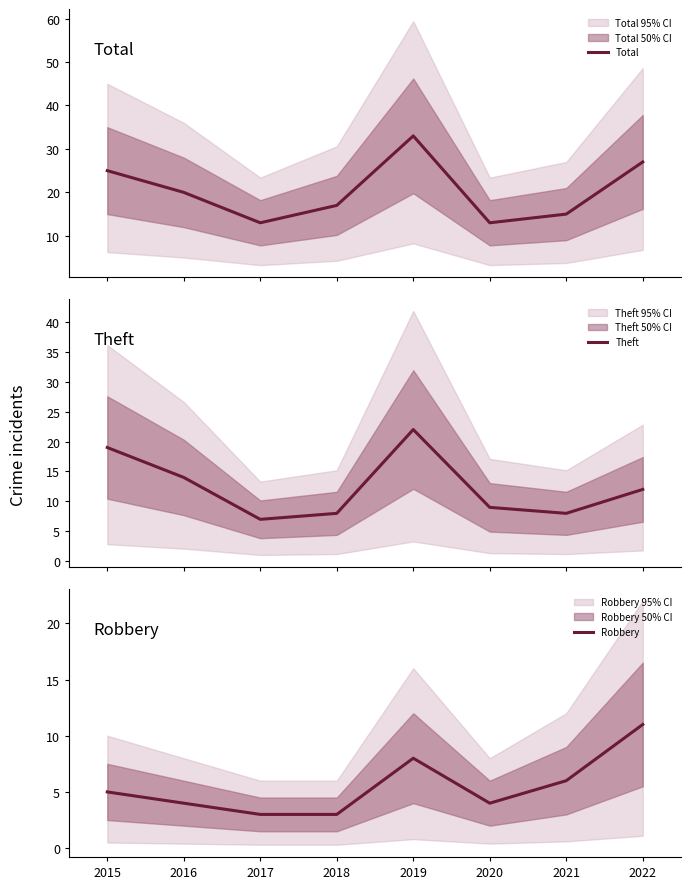

How many lines are shown in the chart?

3